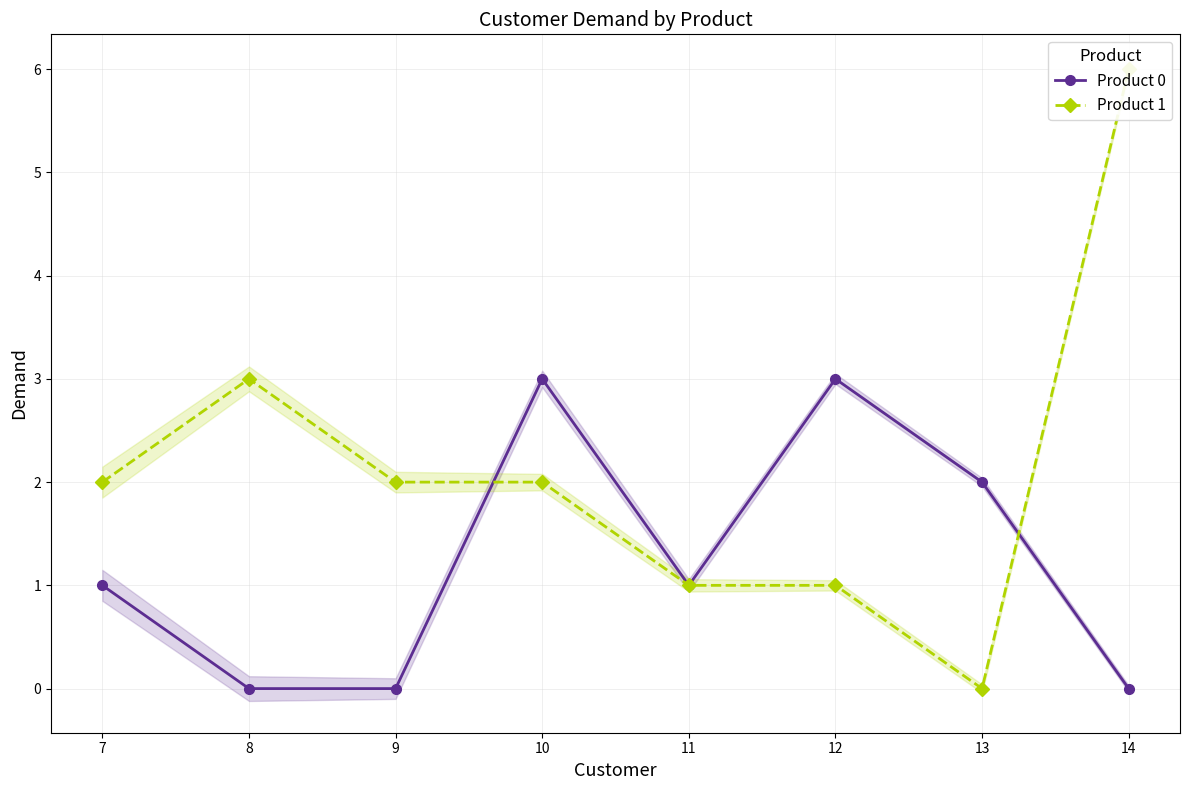

How many intersections are there between Product 0 and Product 1?

2